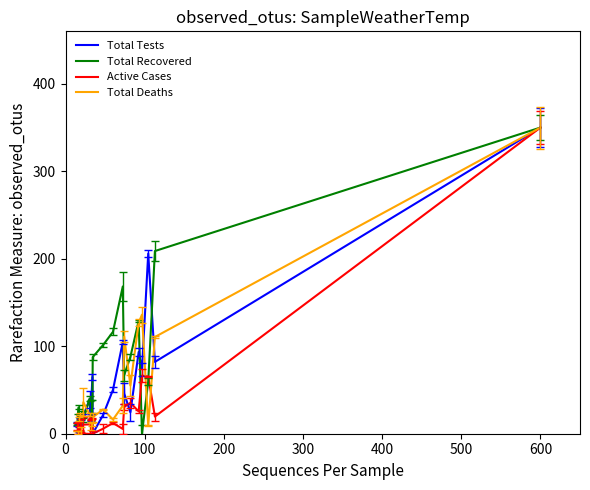

What is the highest value of the Total Deaths series?

350.0